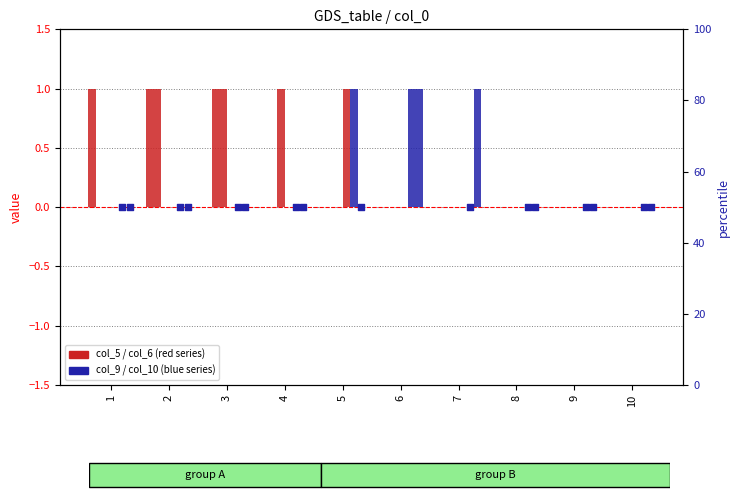

Is the value of col_10 at 6 greater than the value of col_7 at 5?

Yes